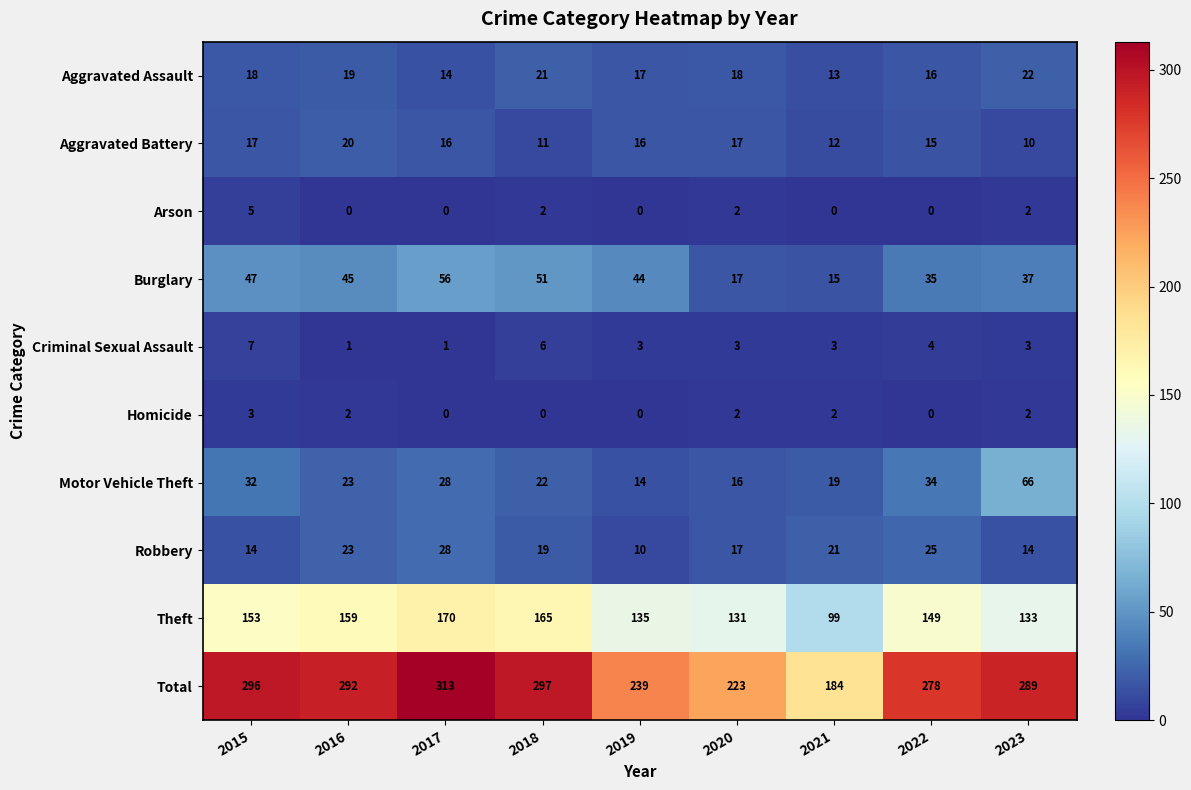

Which series has the largest range (max minus min)?

Total